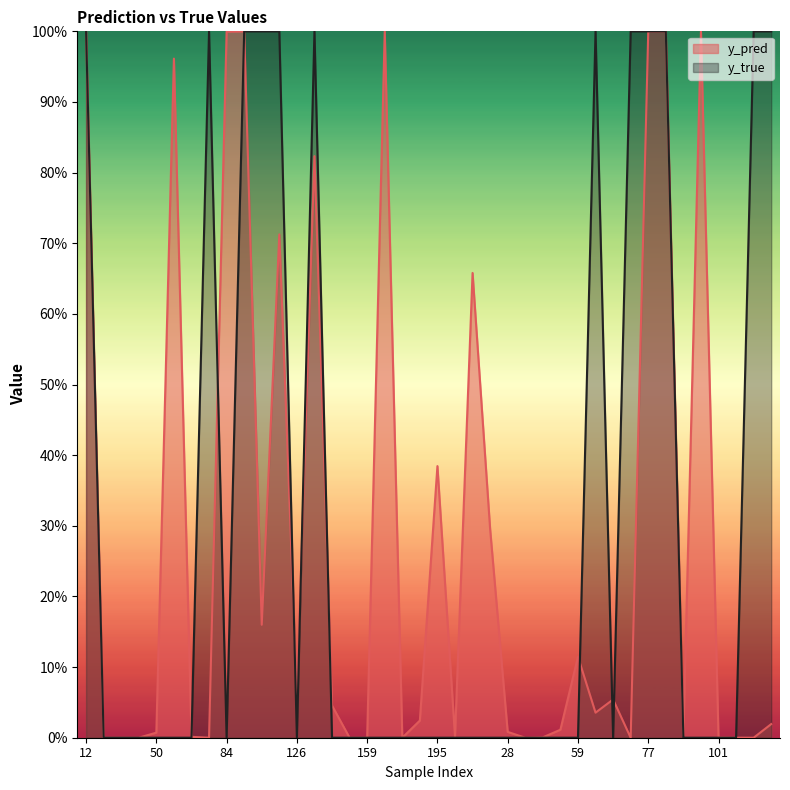

Is the value of y_pred at 195 greater than the value of y_true at 103?

Yes